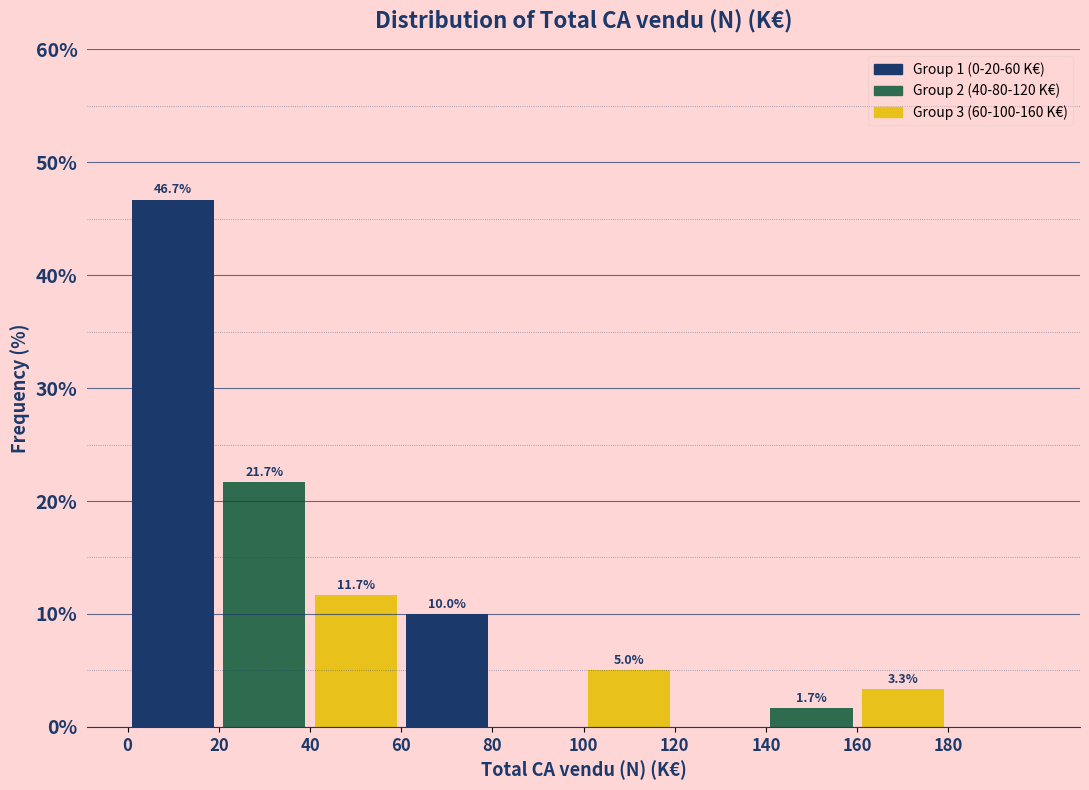

Which range on the x-axis has the tallest bar?

0 to 20